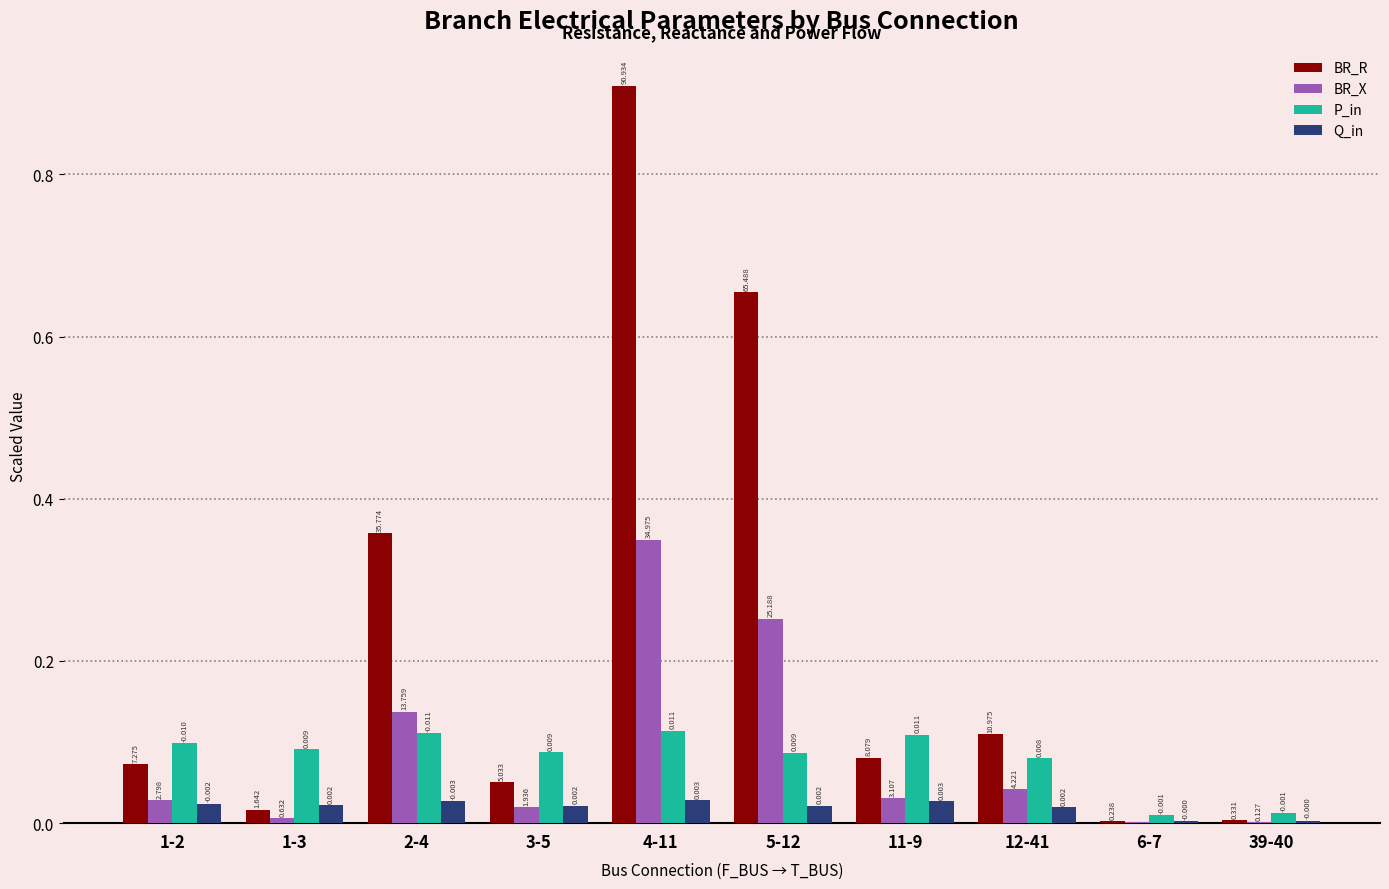

Which series has the largest total across all categories?

BR_R